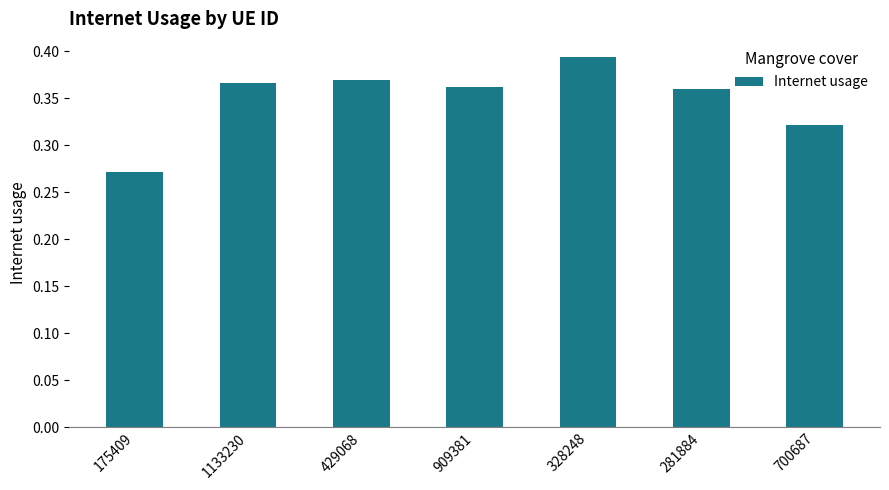

Where is the data nearest to the value 0?

175409